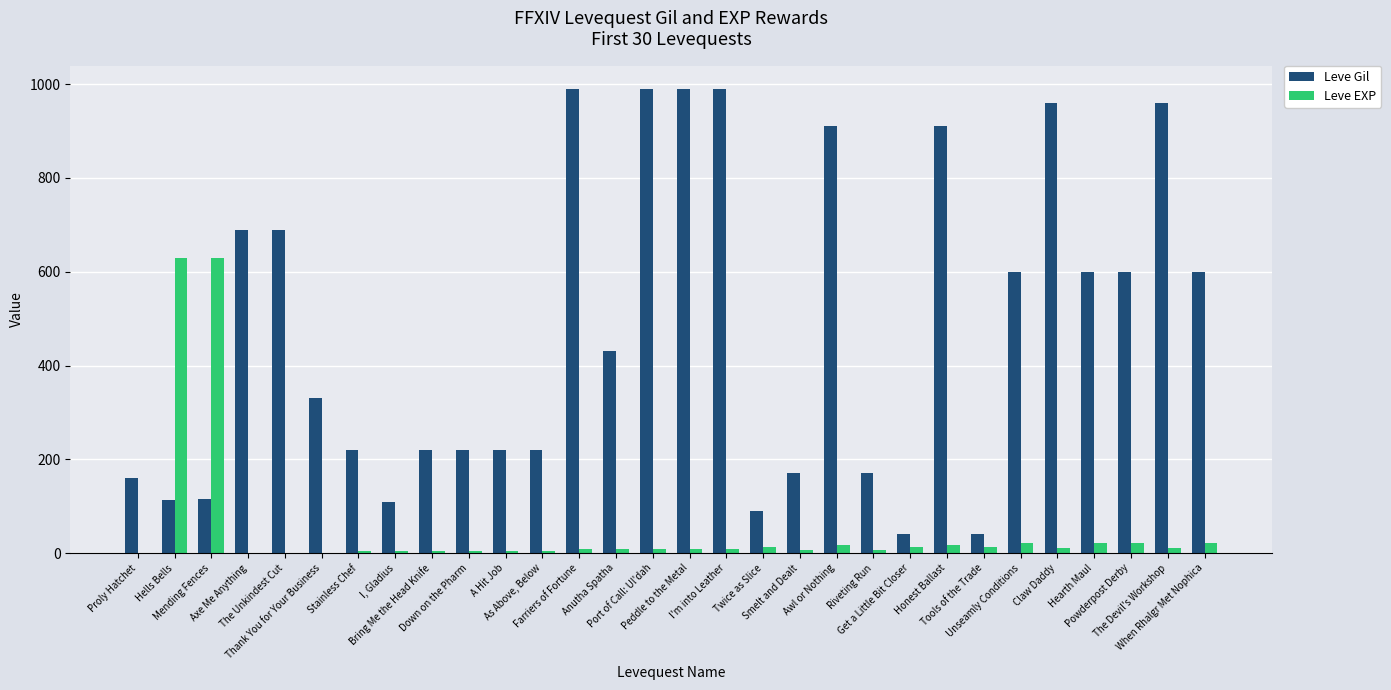

How many data points does each series have?

30